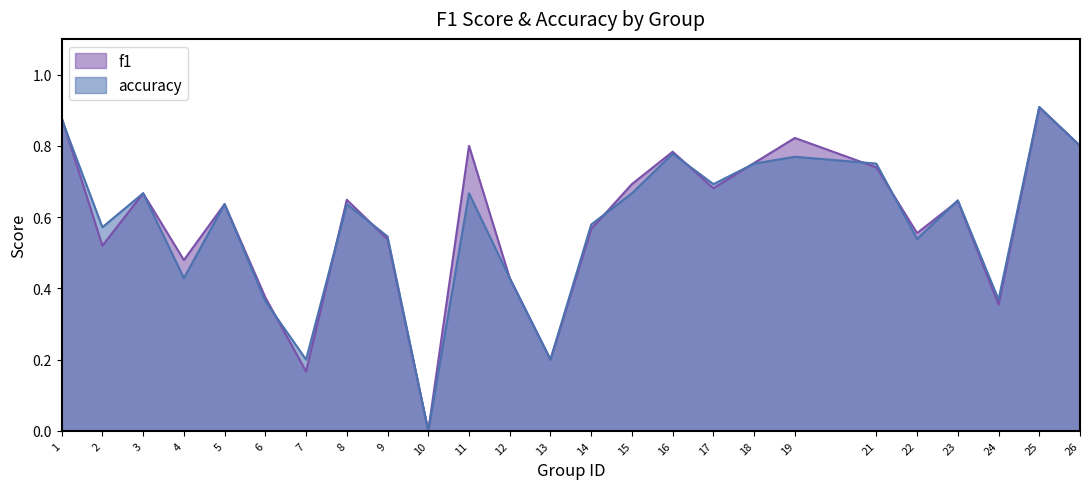

Rank the series by their maximum value, from lowest to highest.

f1, accuracy